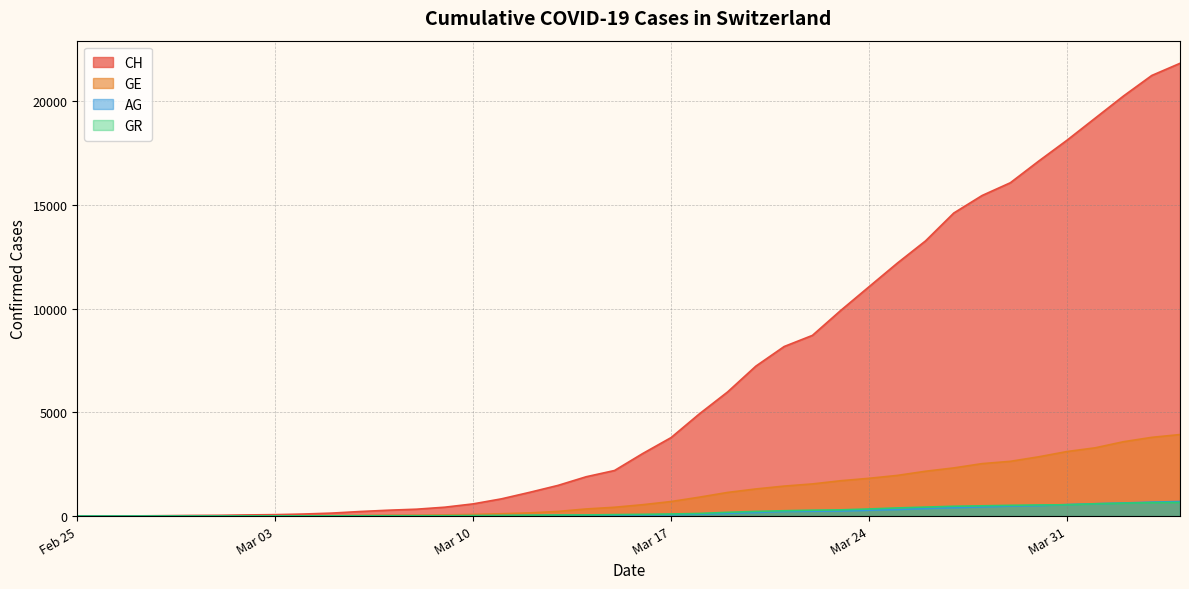

What is the maximum value for CH?

21813